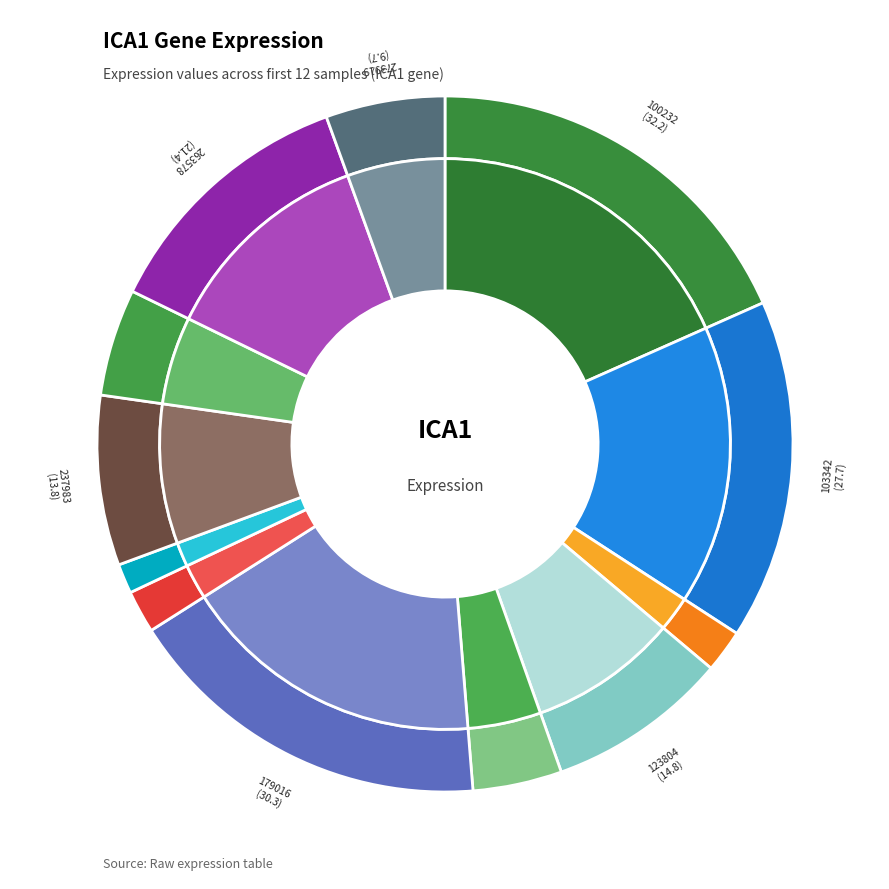

What is the ratio of the value at 103342 to the value at 100232?

0.9